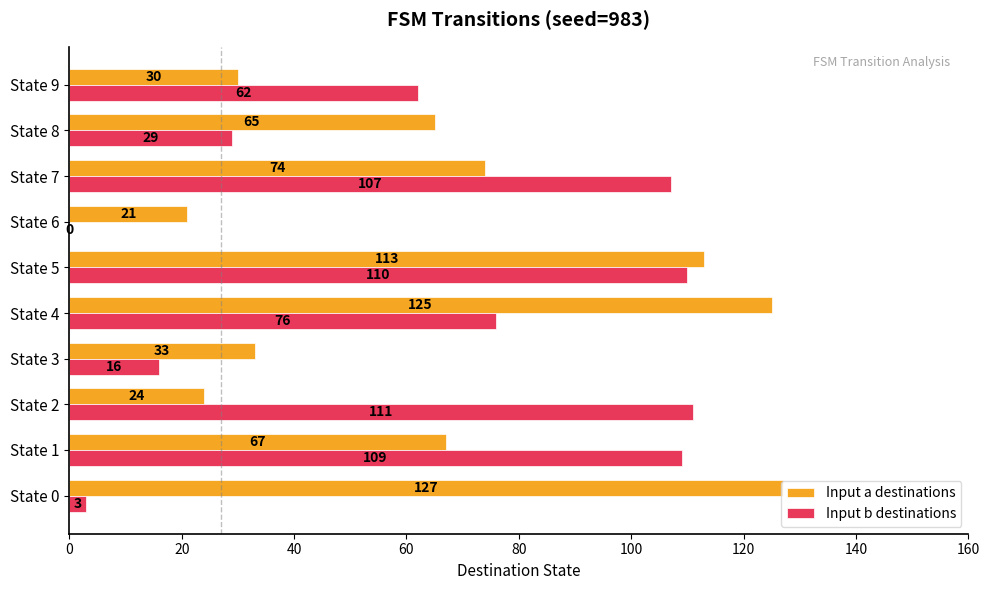

The Input b destinations series shows 36 at State 6. True or false?

False